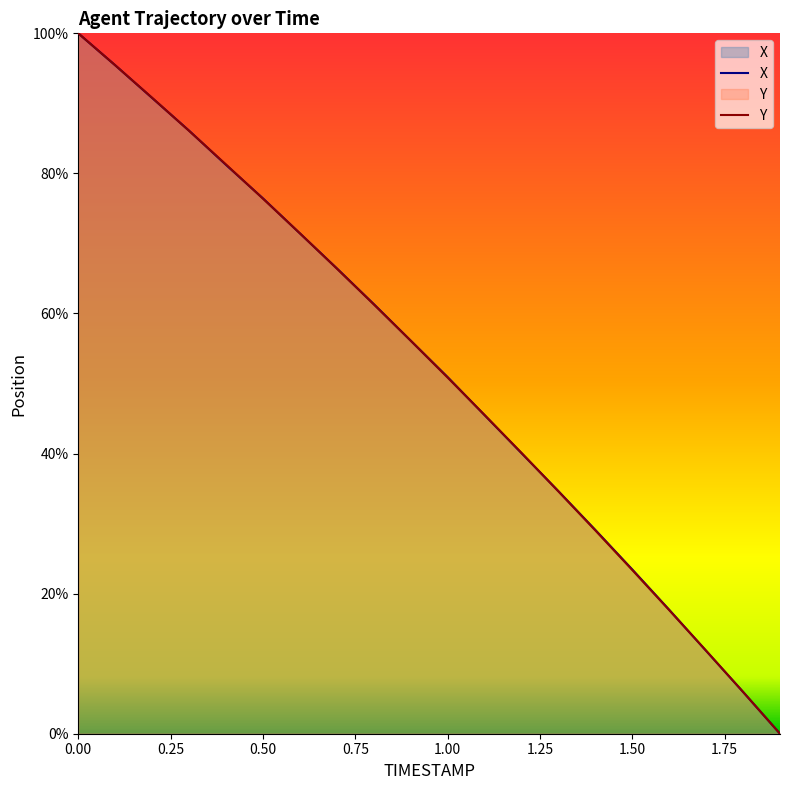

Which series ends up on top after the final intersection of X and Y?

X